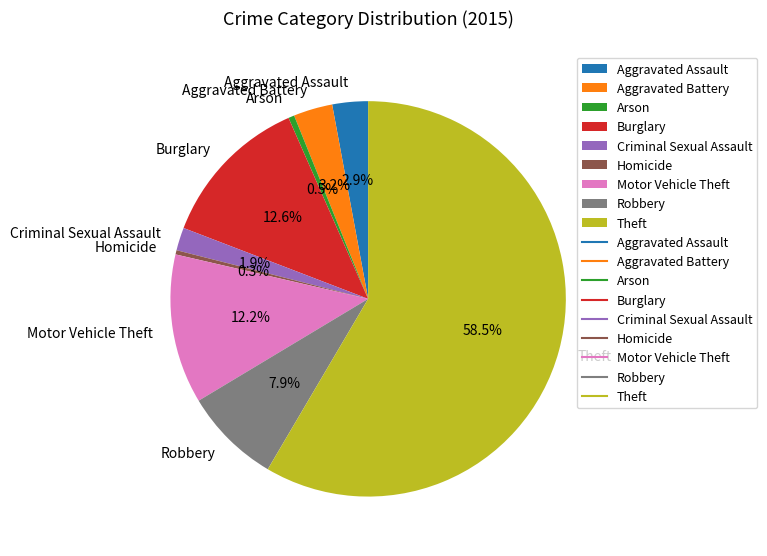

Does any single category account for the majority?

Yes